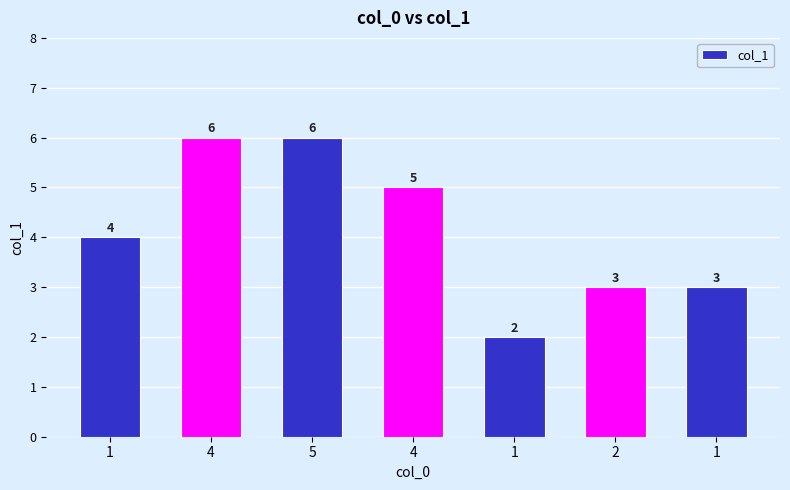

Are the bars horizontal?

No